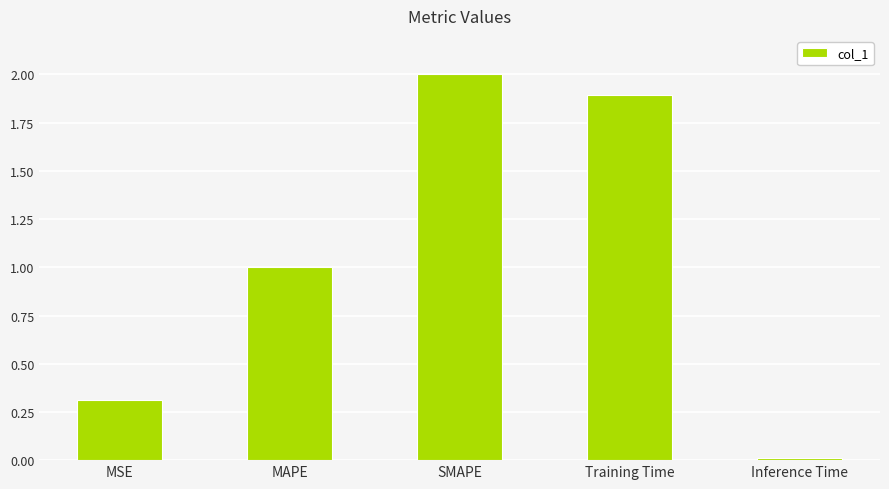

What is the maximum value shown in the chart?

2.0